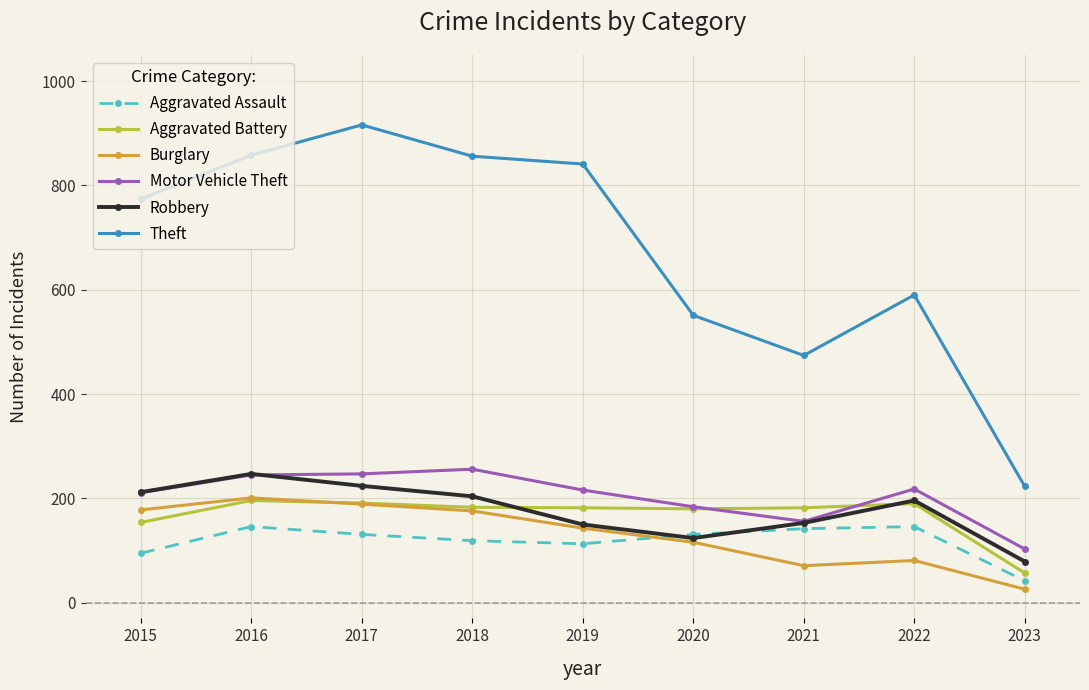

What is the average value of the Theft series?

676